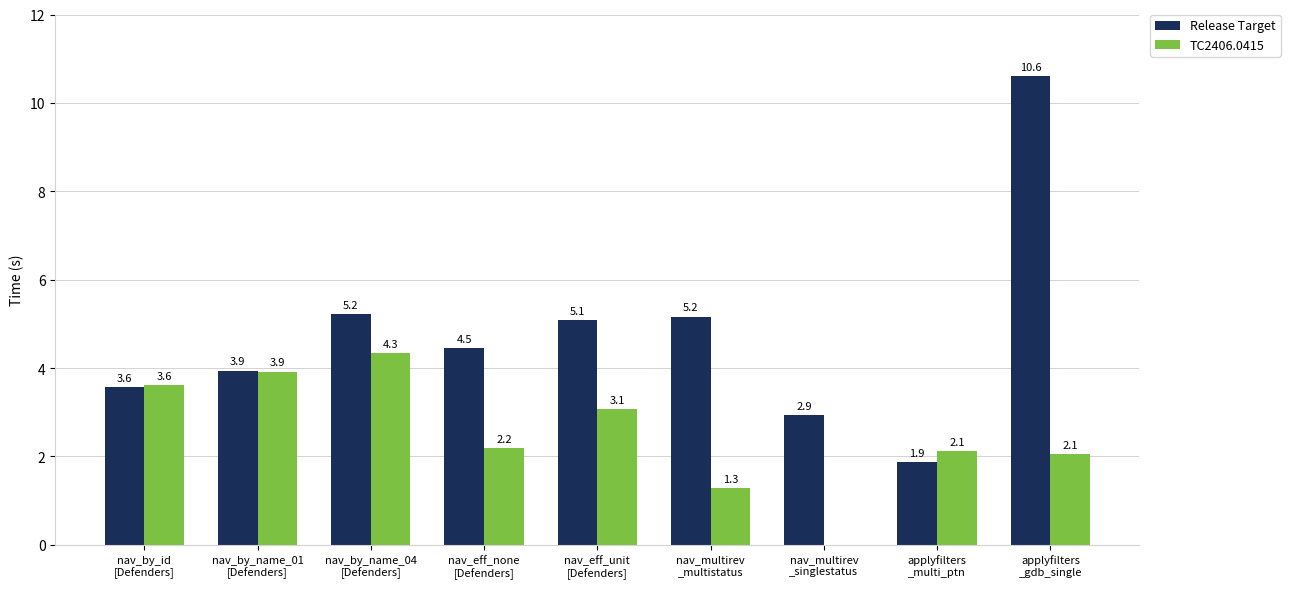

Reading left to right, extract all data points from this chart.

Release Target: nav_by_id
[Defenders]=3.6	nav_by_name_01
[Defenders]=3.9	nav_by_name_04
[Defenders]=5.2	nav_eff_none
[Defenders]=4.5	nav_eff_unit
[Defenders]=5.1	nav_multirev
_multistatus=5.2	nav_multirev
_singlestatus=2.9	applyfilters
_multi_ptn=1.9	applyfilters
_gdb_single=10.6
TC2406.0415: nav_by_id
[Defenders]=3.6	nav_by_name_01
[Defenders]=3.9	nav_by_name_04
[Defenders]=4.3	nav_eff_none
[Defenders]=2.2	nav_eff_unit
[Defenders]=3.1	nav_multirev
_multistatus=1.3	nav_multirev
_singlestatus=0.0	applyfilters
_multi_ptn=2.1	applyfilters
_gdb_single=2.1